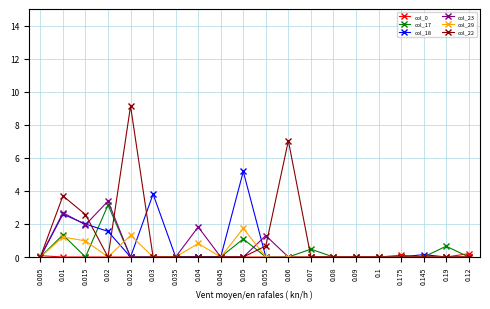

What is the difference between the second highest and minimum values in the col_22 series?

7.0